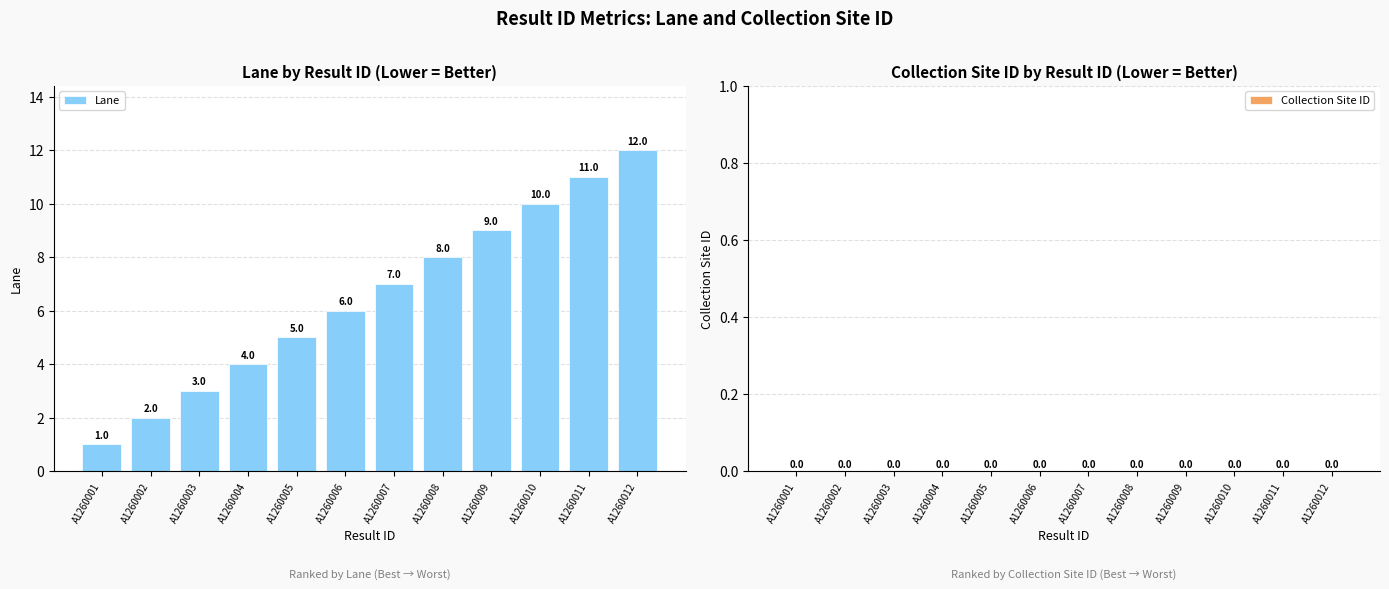

Rank the categories by value from lowest to highest.

A1260001, A1260002, A1260003, A1260004, A1260005, A1260006, A1260007, A1260008, A1260009, A1260010, A1260011, A1260012